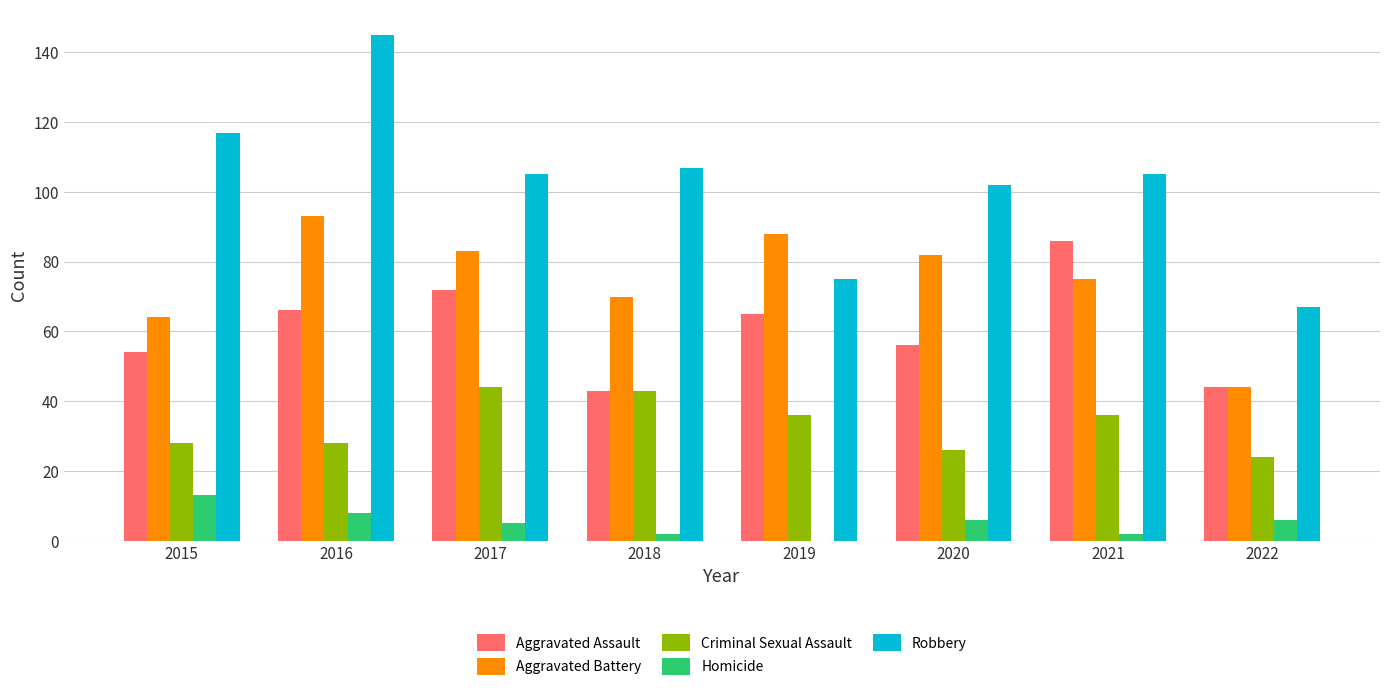

Is it true that Criminal Sexual Assault equals 79 at 2017?

False